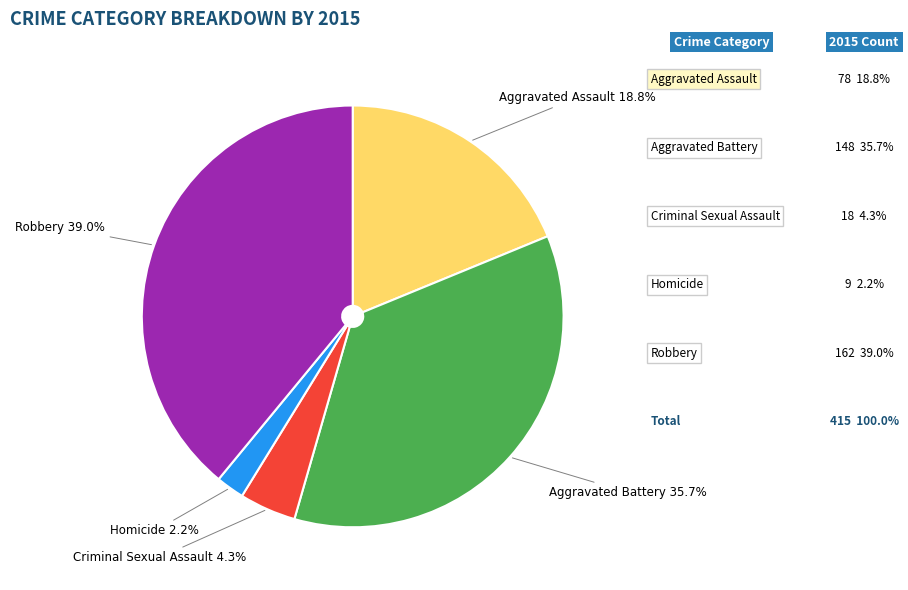

Does any single category account for the majority?

No